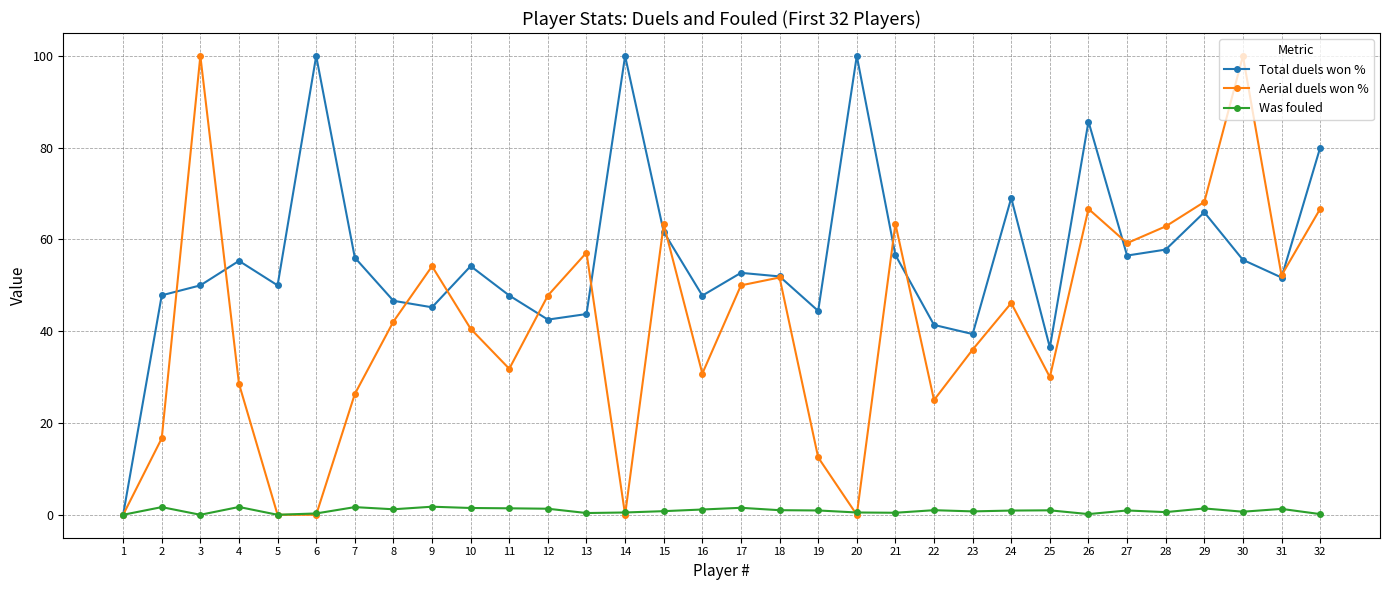

What is the difference between the highest and lowest values at 13?

56.8